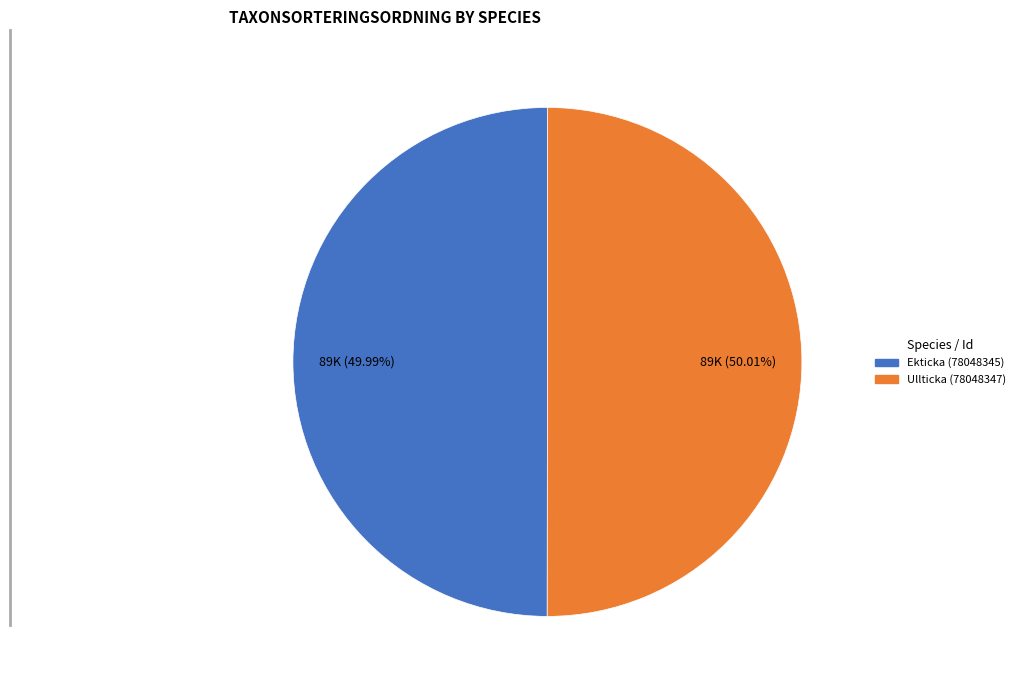

Combined, do Ullticka (78048347) and Ekticka (78048345) account for over 50%?

Yes